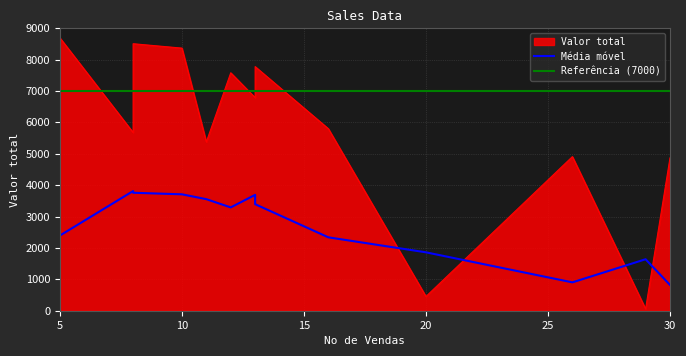

True or false: the data has more than 1 interior local peaks.

True